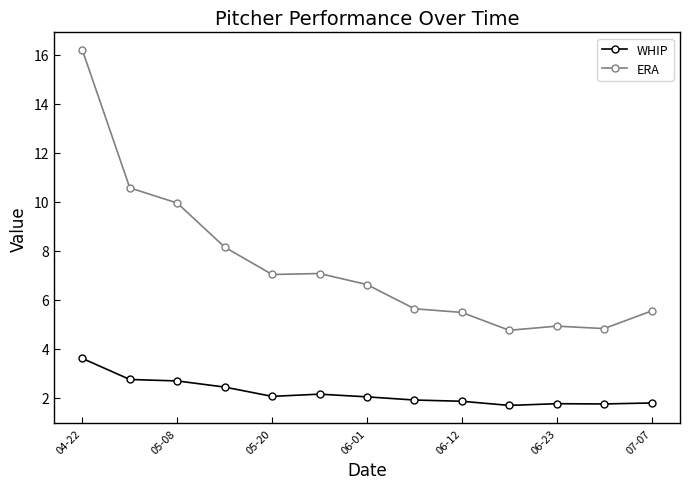

True or false: WHIP and ERA cross at least once.

False